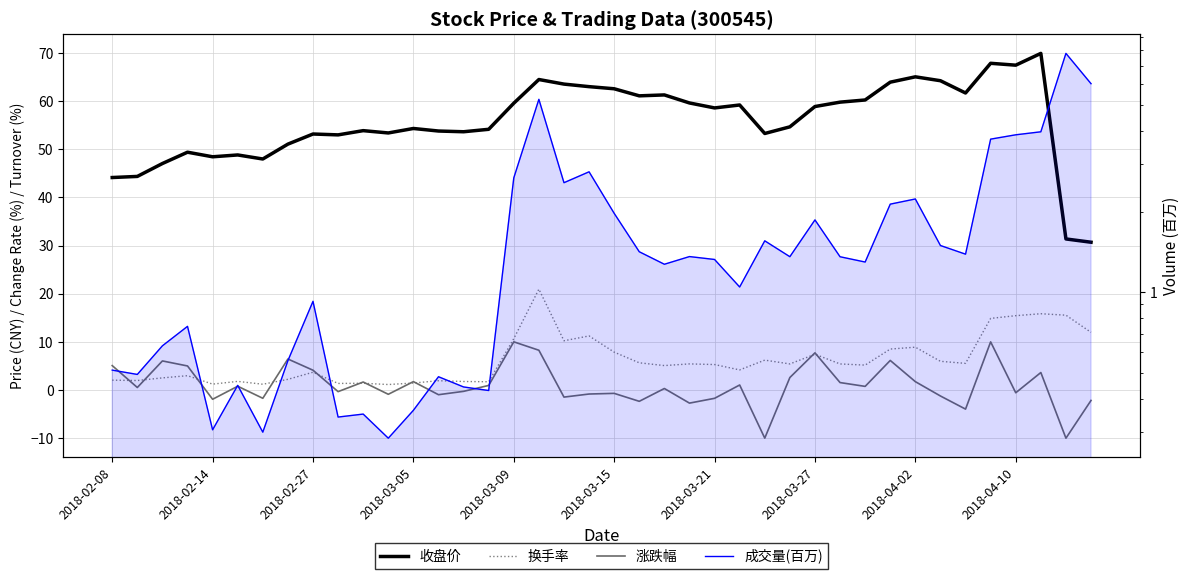

True or false: 收盘价 and 涨跌幅 intersect in this chart.

False